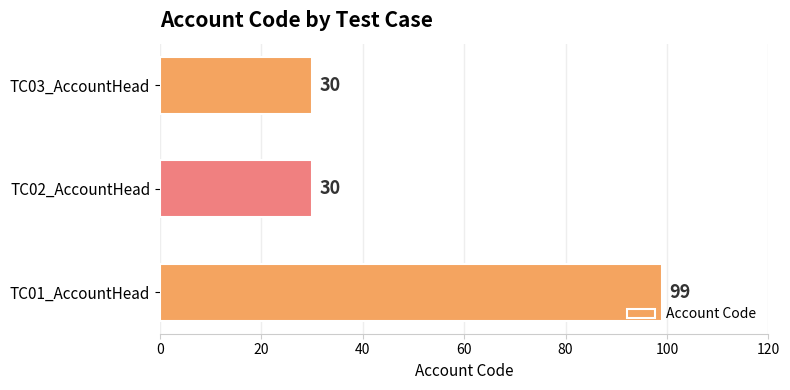

Between TC02_AccountHead and TC01_AccountHead, which is larger?

TC01_AccountHead